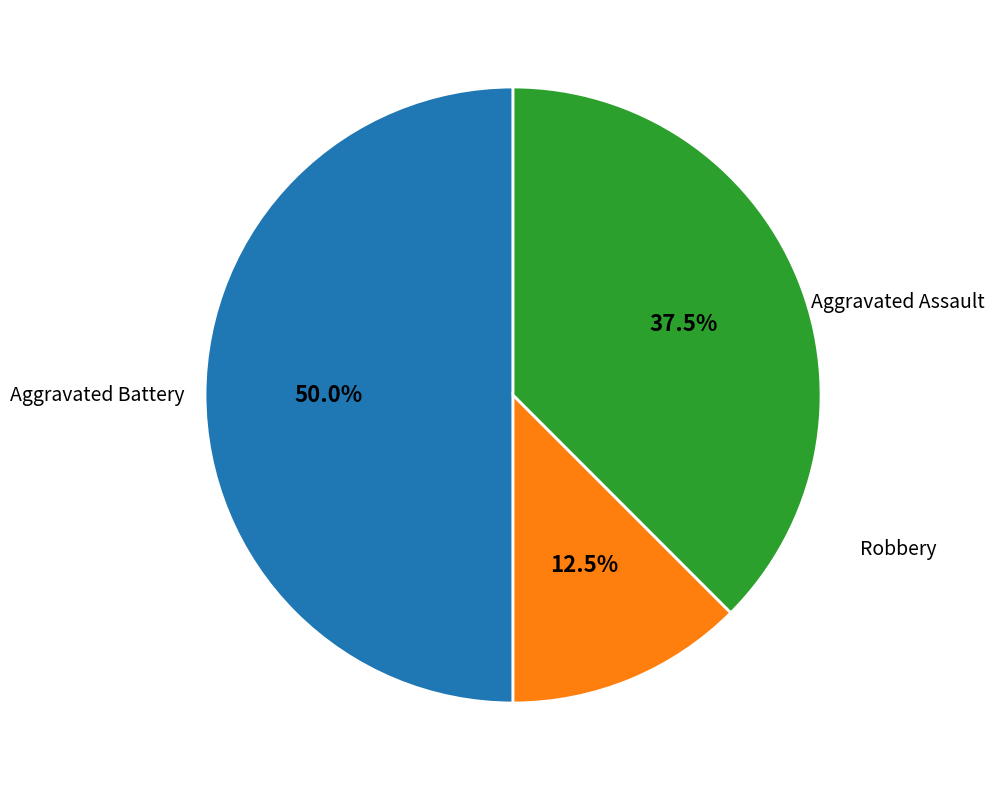

How many segments does this pie chart have?

3